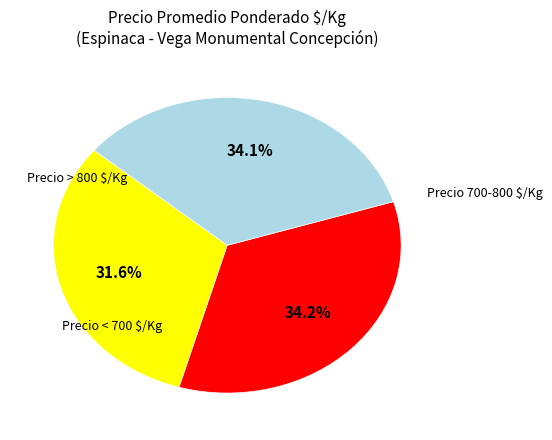

Does any single category account for the majority?

No